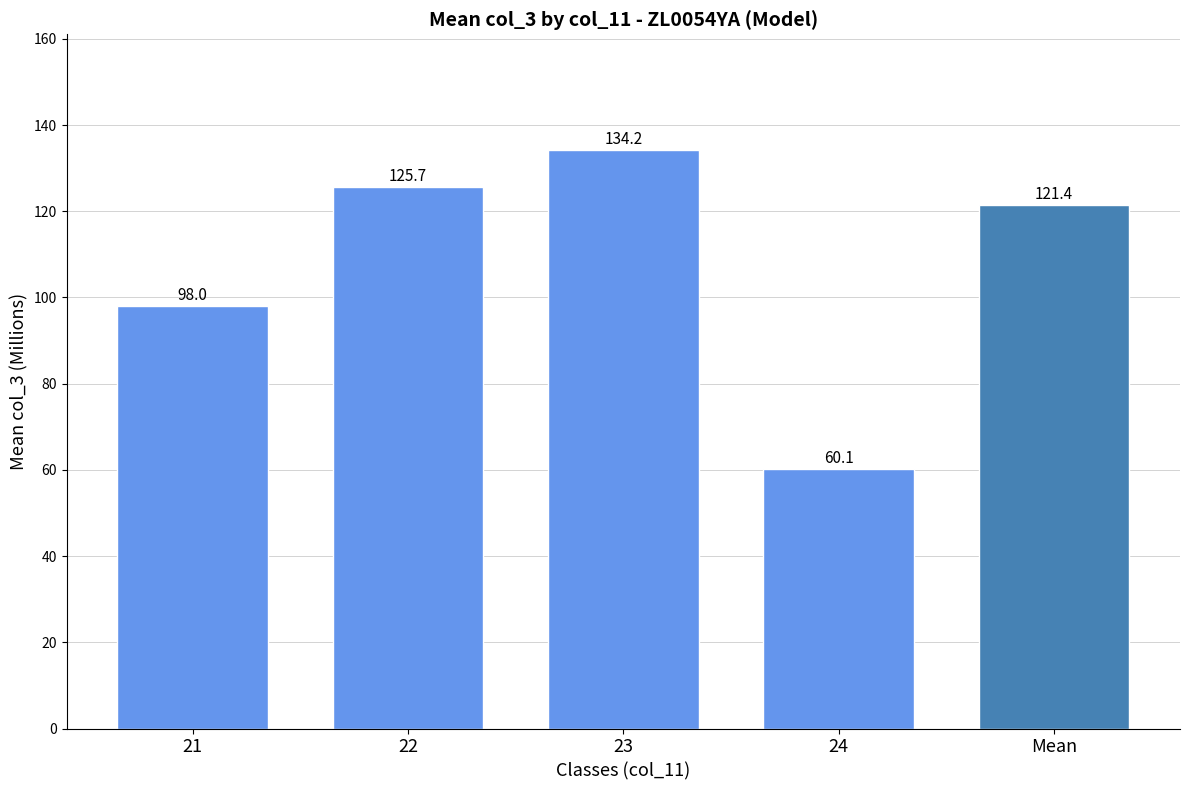

Reading left to right, what are all the values shown in this chart?

98.0	125.7	134.2	60.1	121.4